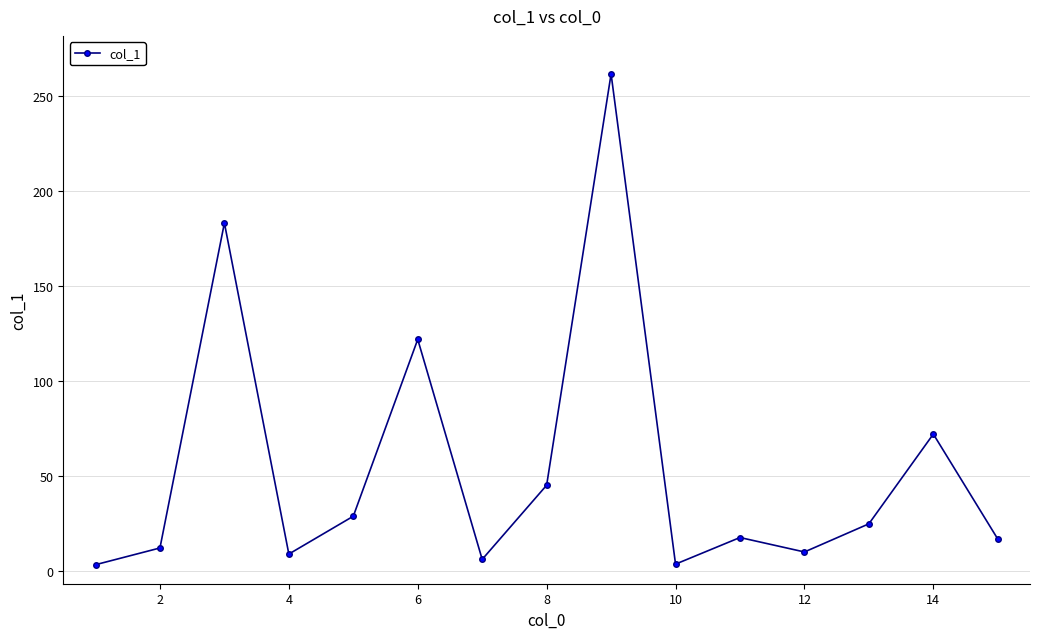

What is the value of the 11th point from the left?

17.7